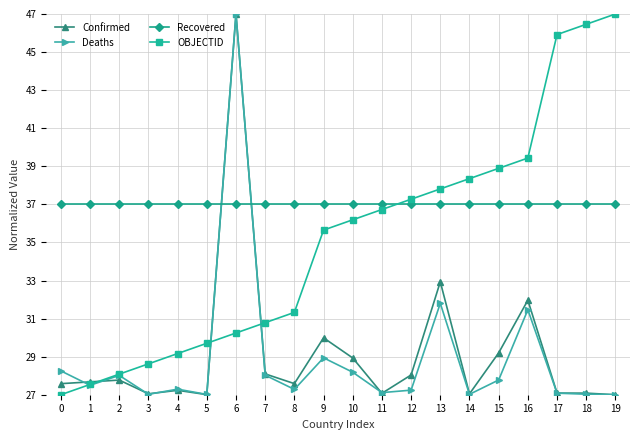

What is the value of the OBJECTID point at the 19th from the left?

46.5